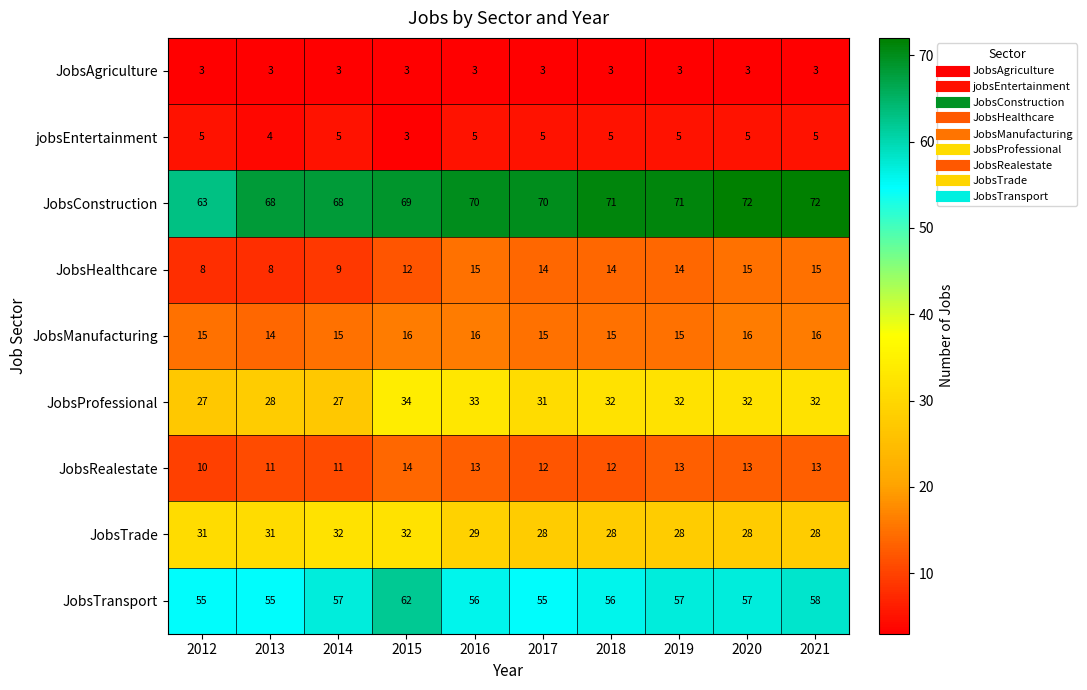

The value of JobsTrade at 2019 is 28. True or false?

True